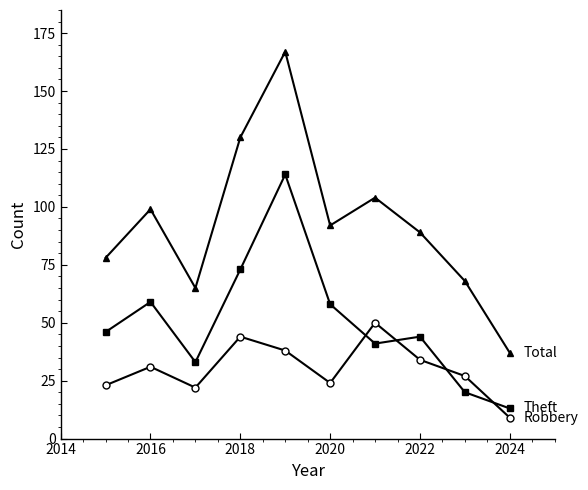

Count the number of data series in this chart.

3